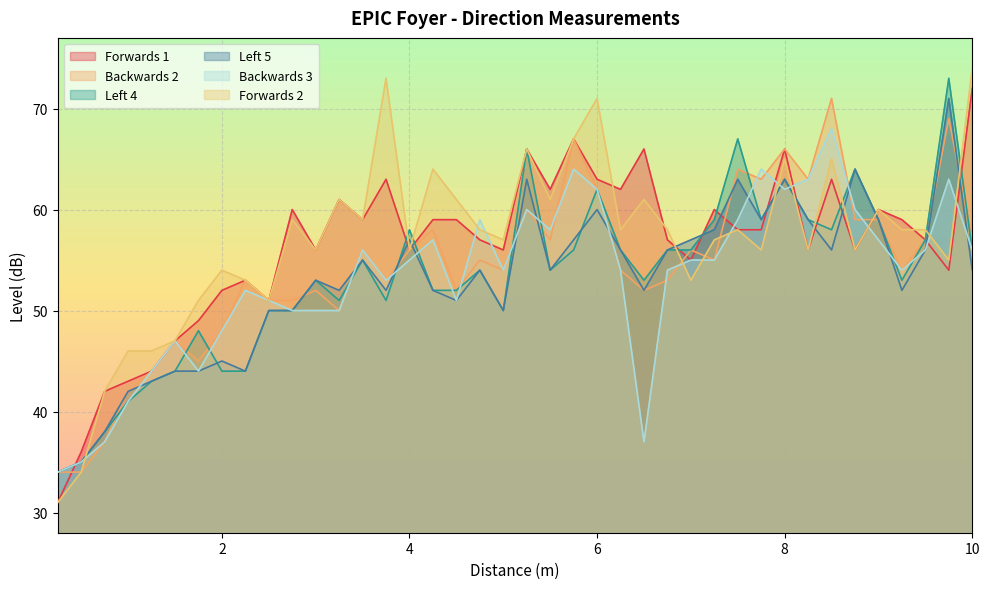

What is the label of the 10th point from the left?

2.5